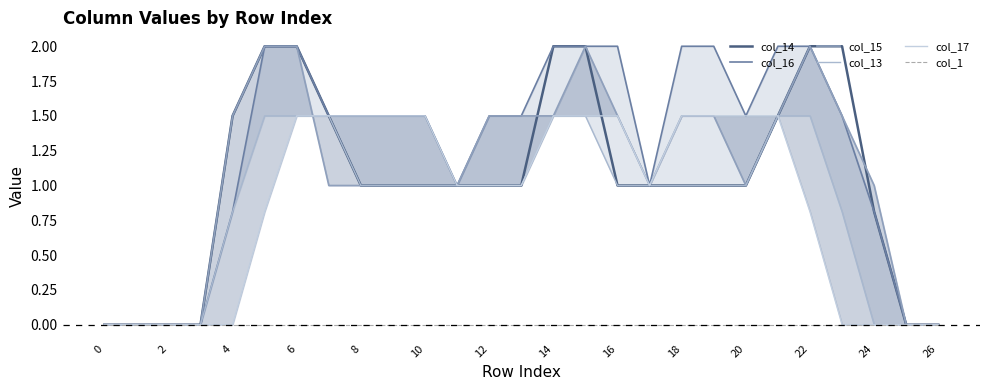

Is it true that col_14 equals 0.5 at 12?

False